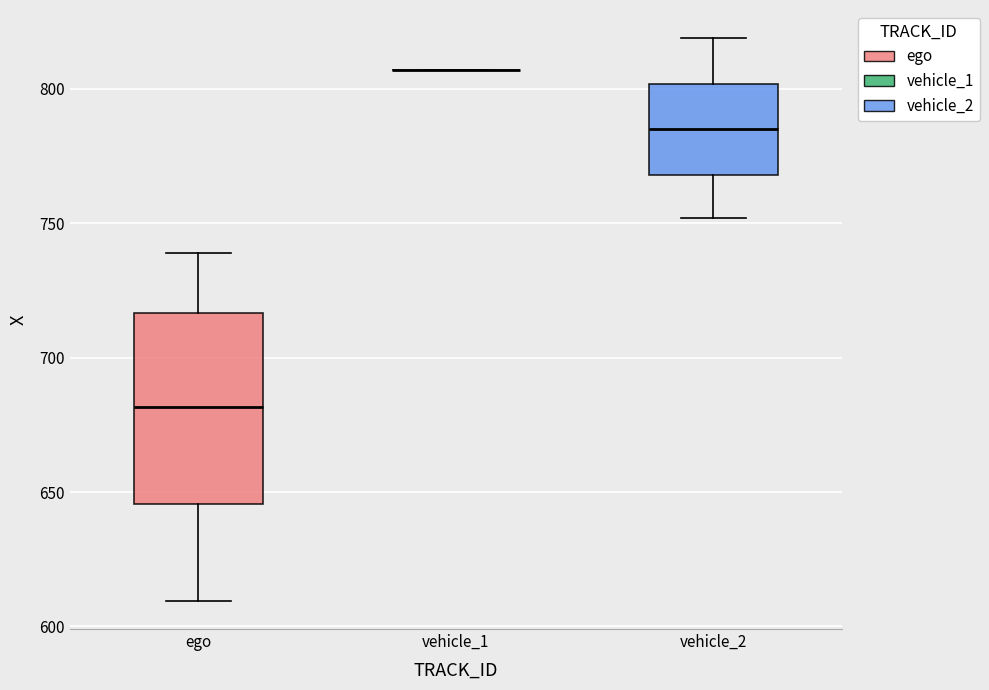

Reading left to right, read every box against the y-axis: the position of its median line, the range the box covers, and the ends of its whiskers. The values are not printed on the chart, so give them approximately, as read against the axis.

ego: median 680, box 645 to 715, whiskers 610 to 740
vehicle_1: box collapsed to a line at 805, whiskers 805 to 805
vehicle_2: median 785, box 770 to 800, whiskers 750 to 820